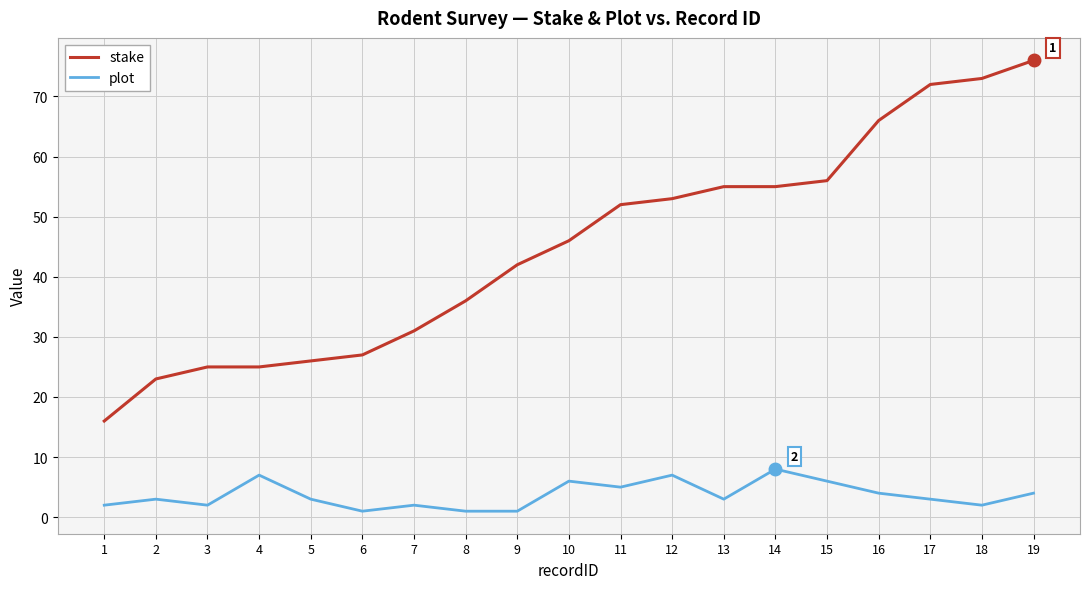

The value of plot at 12 is 2. True or false?

False